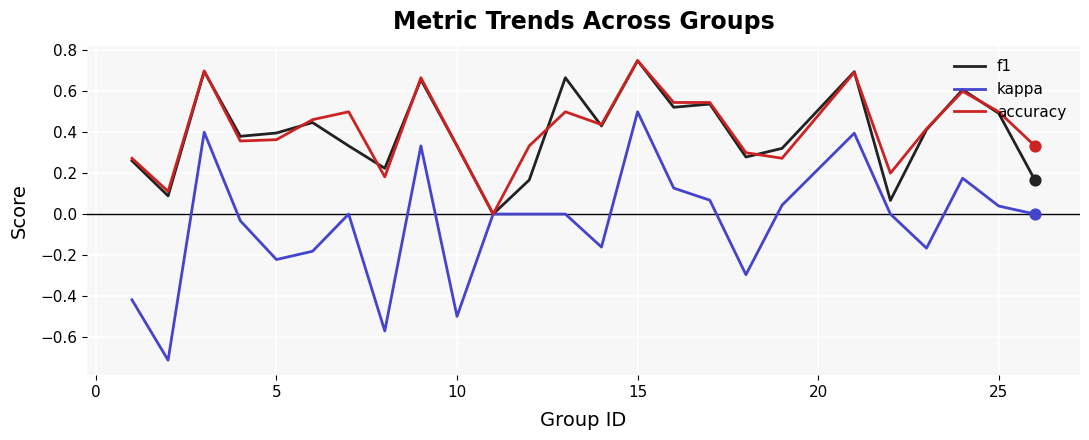

Which series has the widest spread of values?

kappa